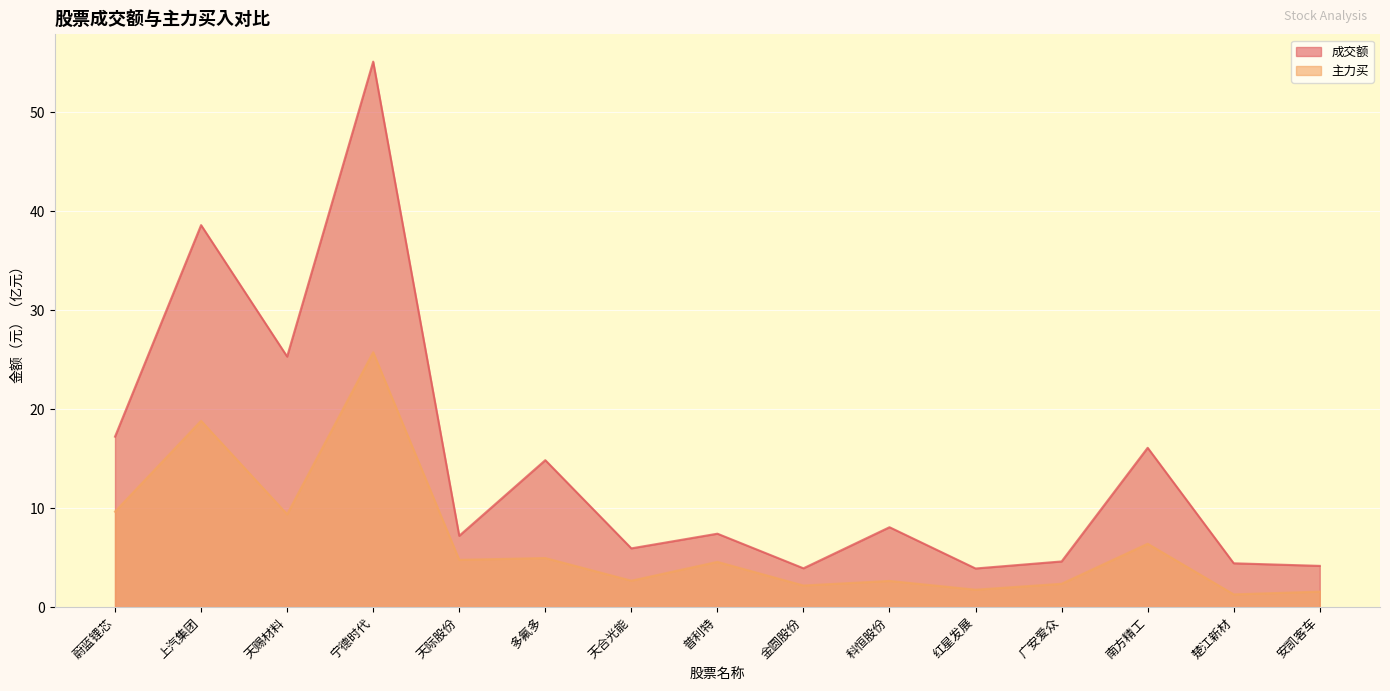

How many values in the 成交额 series exceed 7?

9